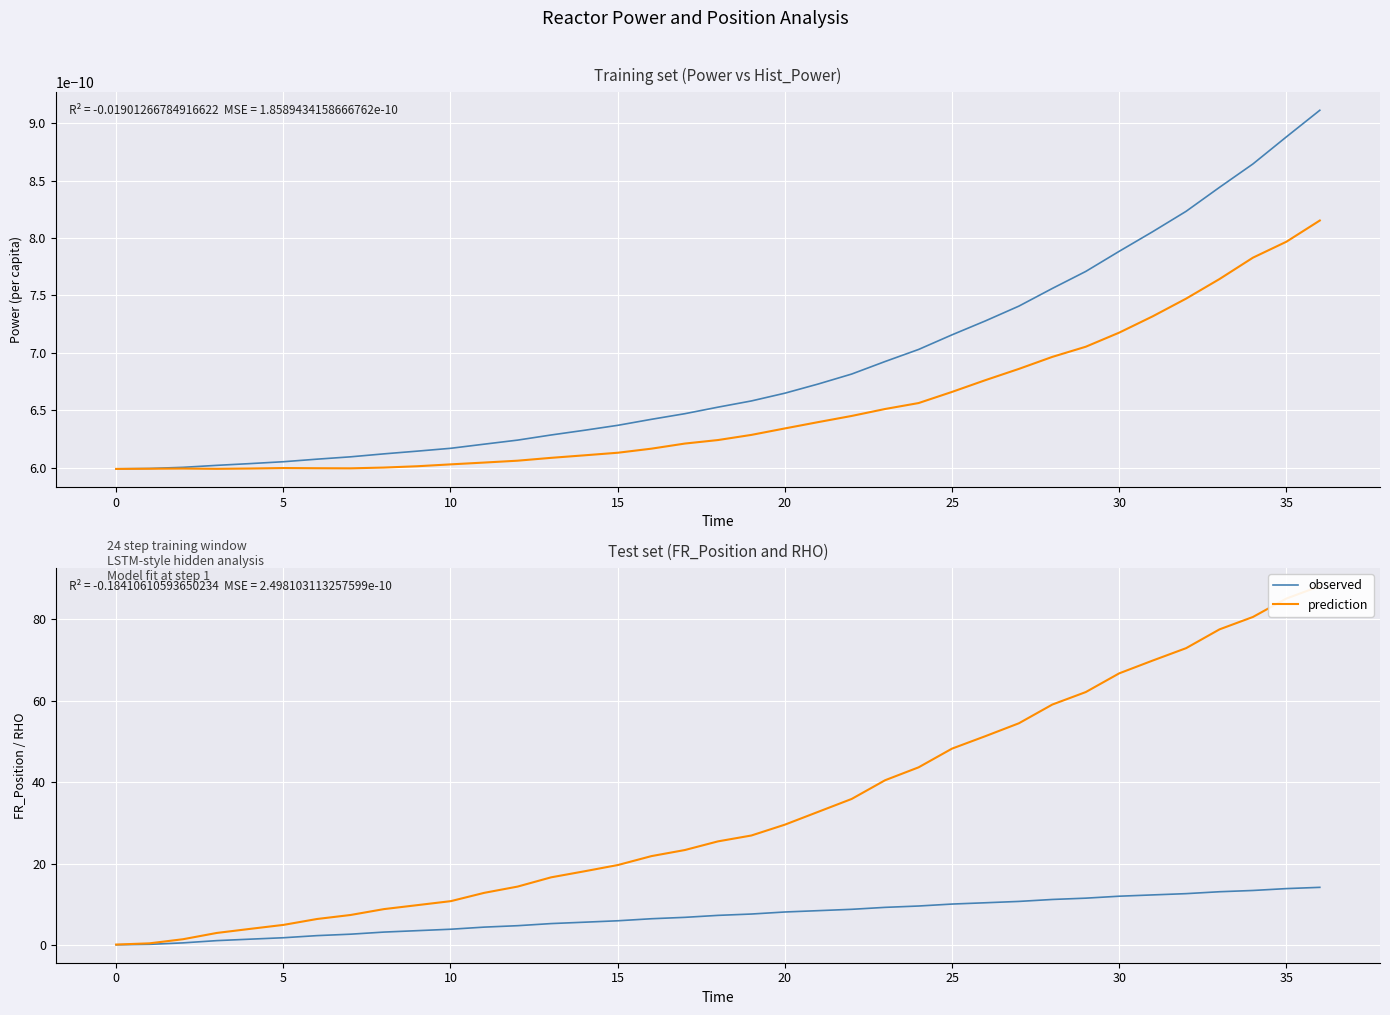

How many categories are shown in the chart?

37